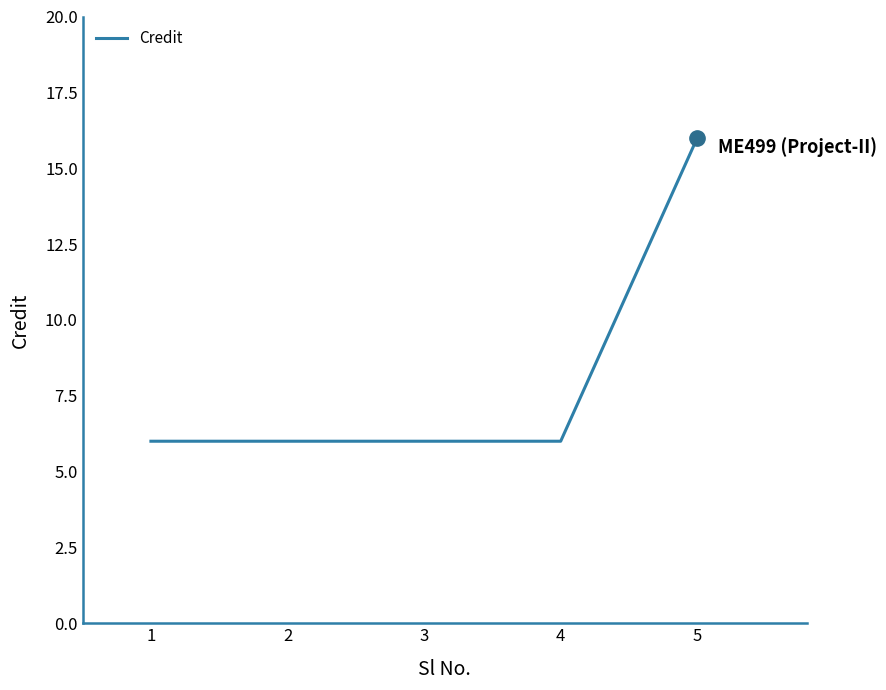

The chart shows a value of 10 at 2. True or false?

False